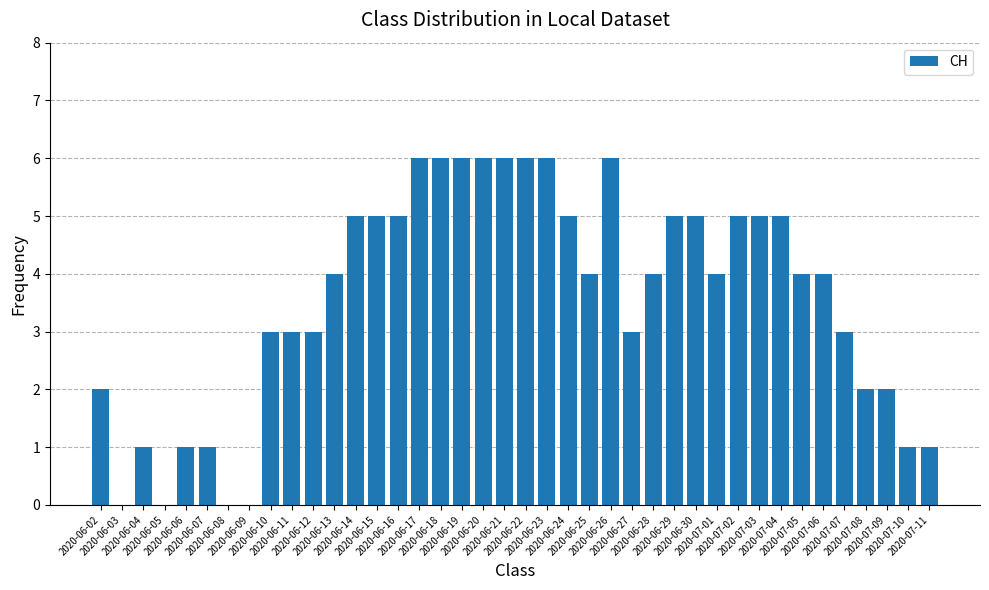

Read the value at 2020-06-14.

5